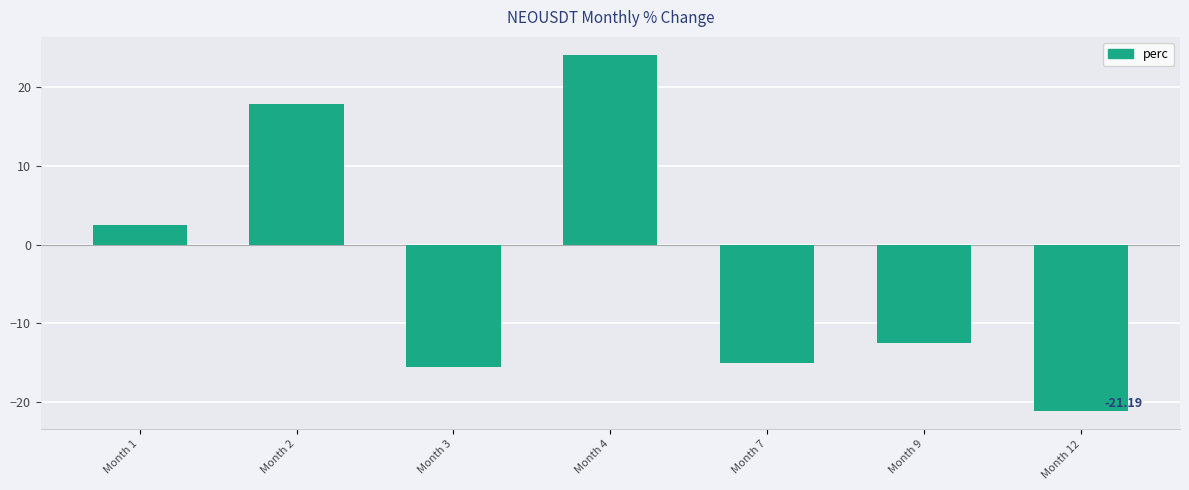

At which category does the chart reach its minimum across all series?

Month 12